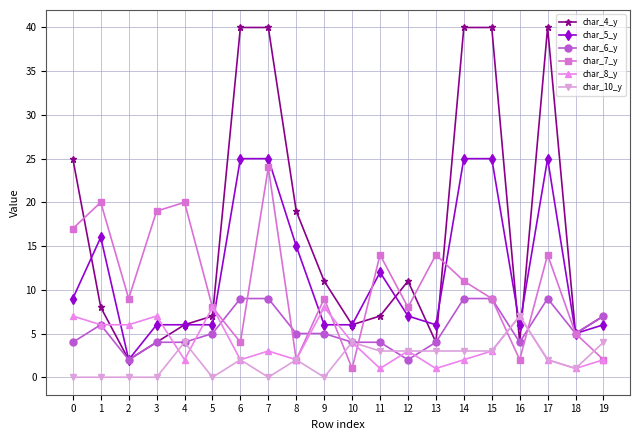

What is the difference between the char_4_y values at 10 and 7?

34